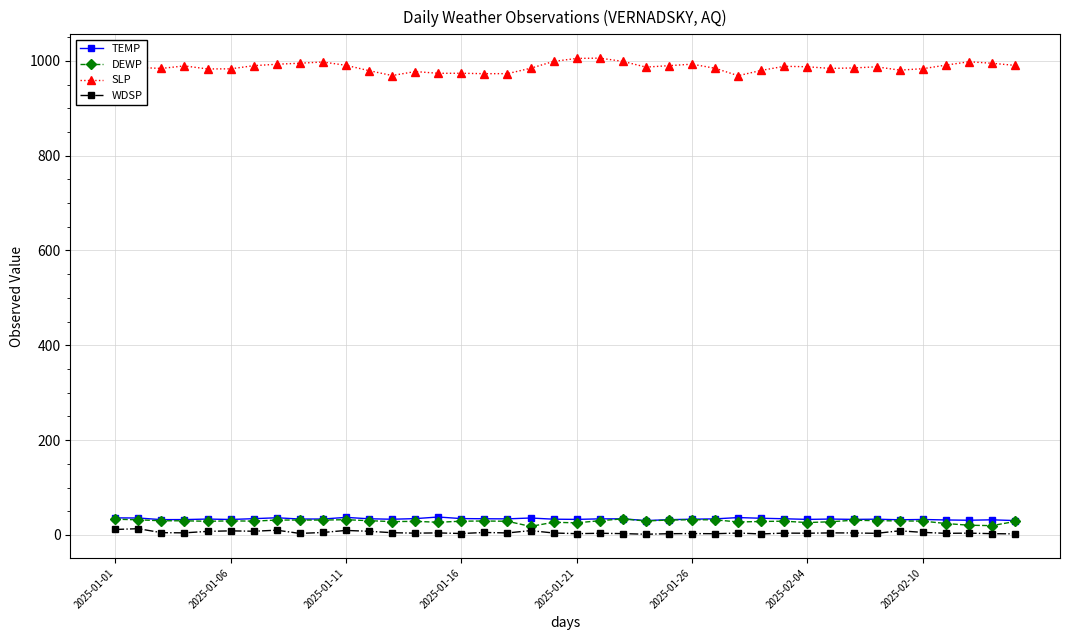

Which series has the largest total across all categories?

SLP